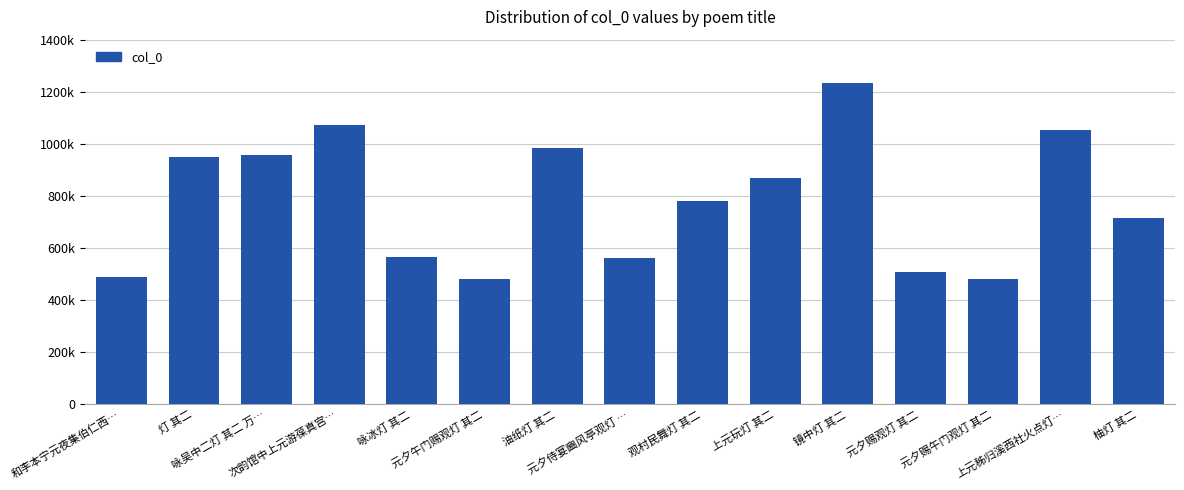

The value at 油纸灯 其二 is 1343599. True or false?

False